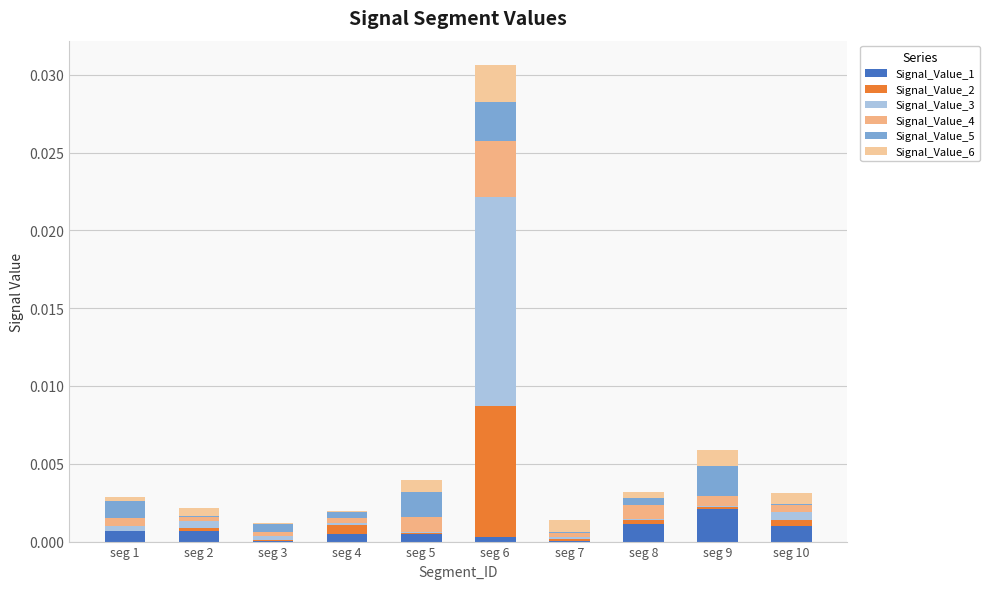

Does the chart contain stacked bars?

Yes